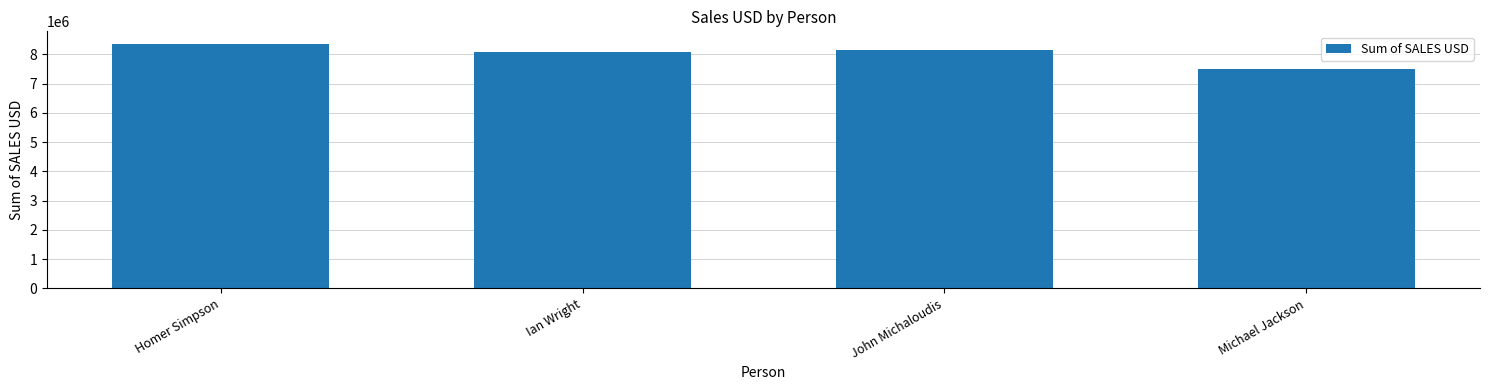

Approximately how many times larger is the value at Homer Simpson compared to Michael Jackson?

1.1